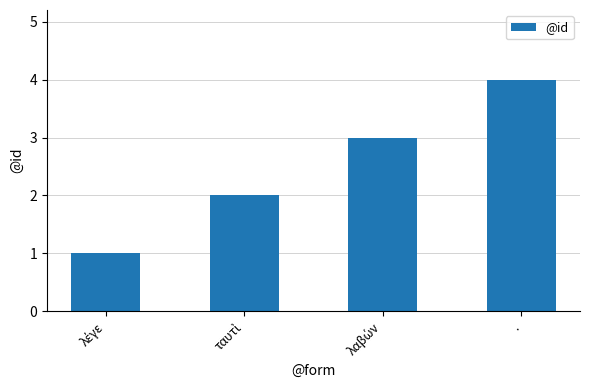

Reading left to right, transcribe all the data shown in this chart.

1	2	3	4